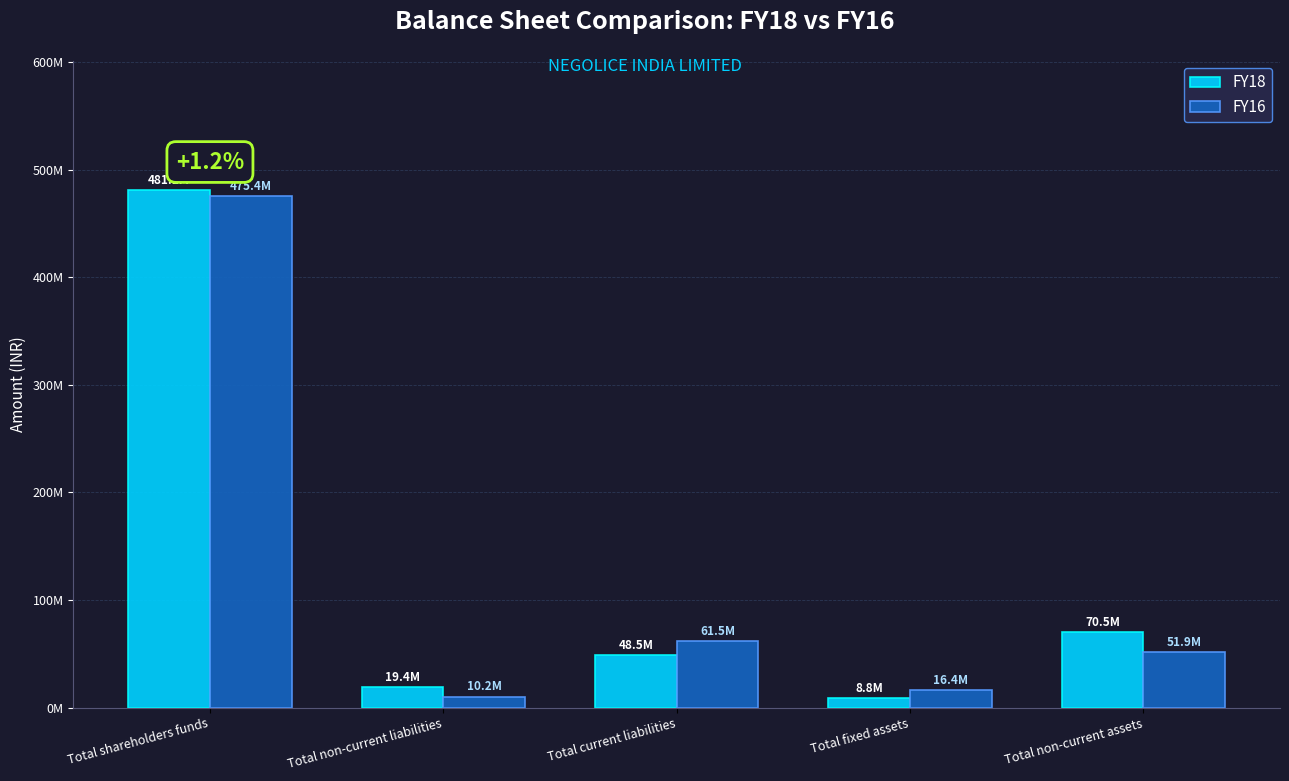

Reading right to left, extract all data points from this chart.

FY18: Total non-current assets=70496610	Total fixed assets=8831874	Total current liabilities=48473423	Total non-current liabilities=19357581	Total shareholders funds=481054376
FY16: Total non-current assets=51883889	Total fixed assets=16386044	Total current liabilities=61462935	Total non-current liabilities=10228047	Total shareholders funds=475389134